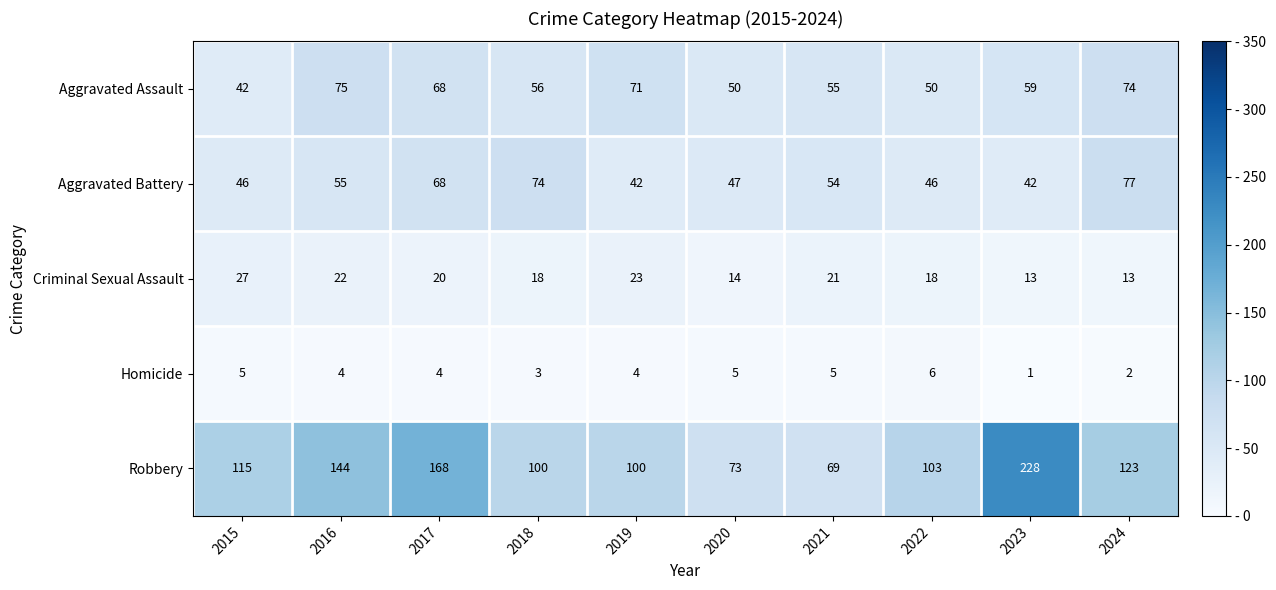

Count the number of data series in this chart.

5